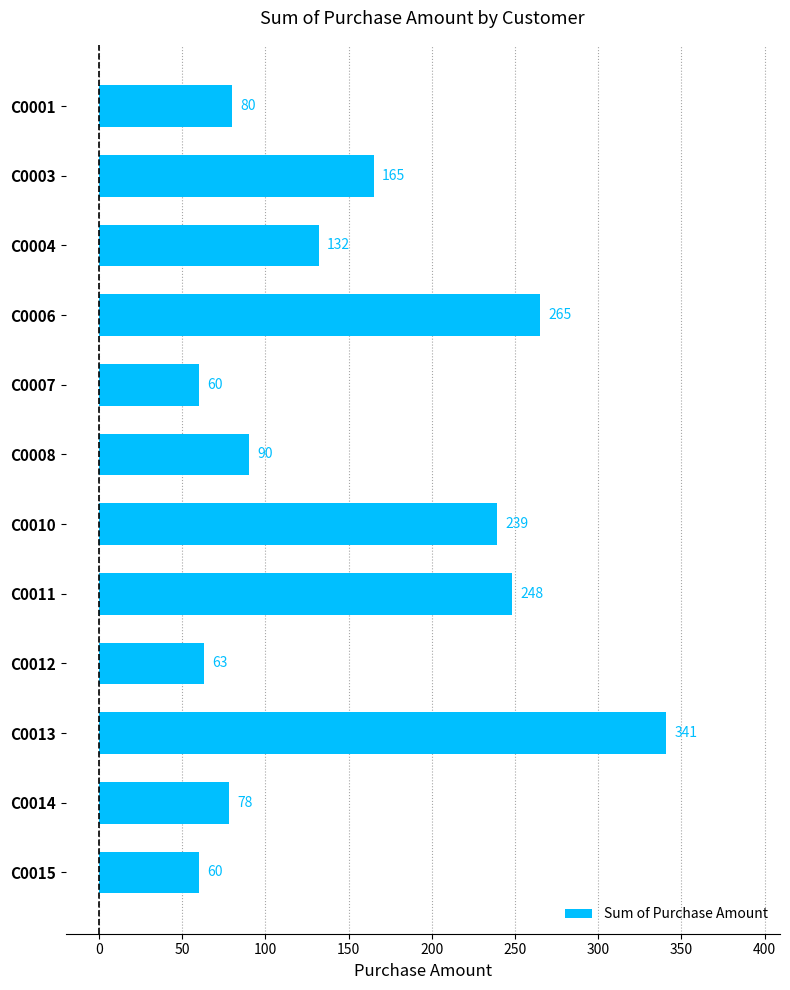

The chart shows a value of 123 at C0014. True or false?

False